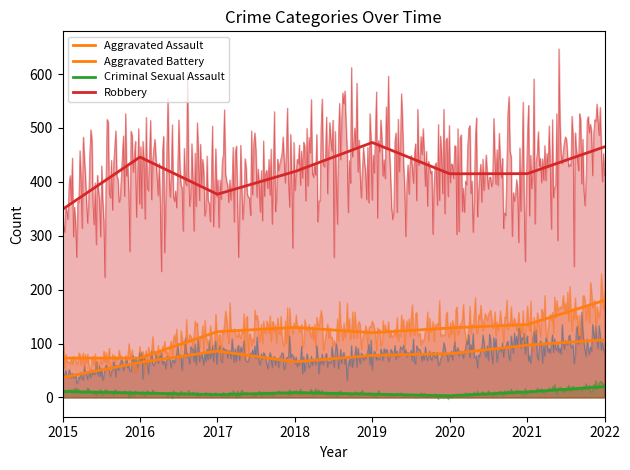

How many categories are shown in the chart?

8